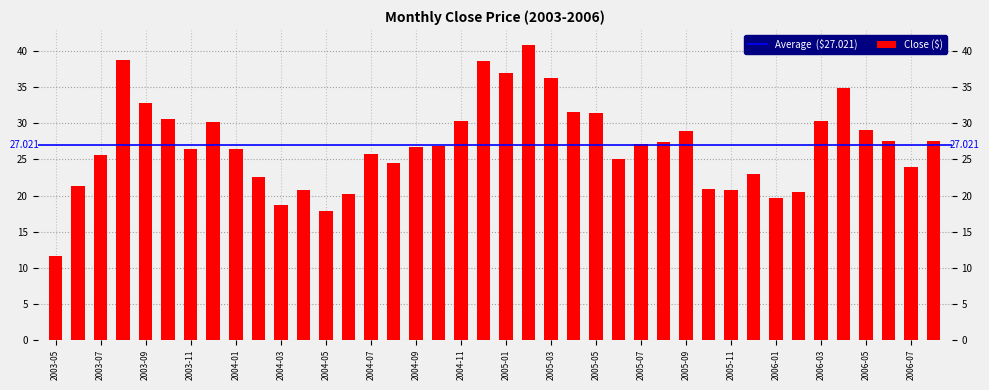

At which label is the value closest to 26?

2004-07